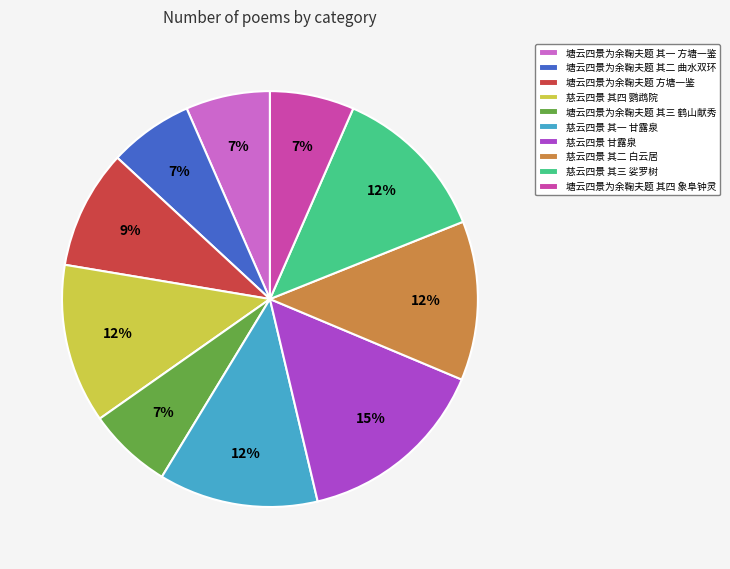

What is the largest slice in the pie chart?

慈云四景 甘露泉